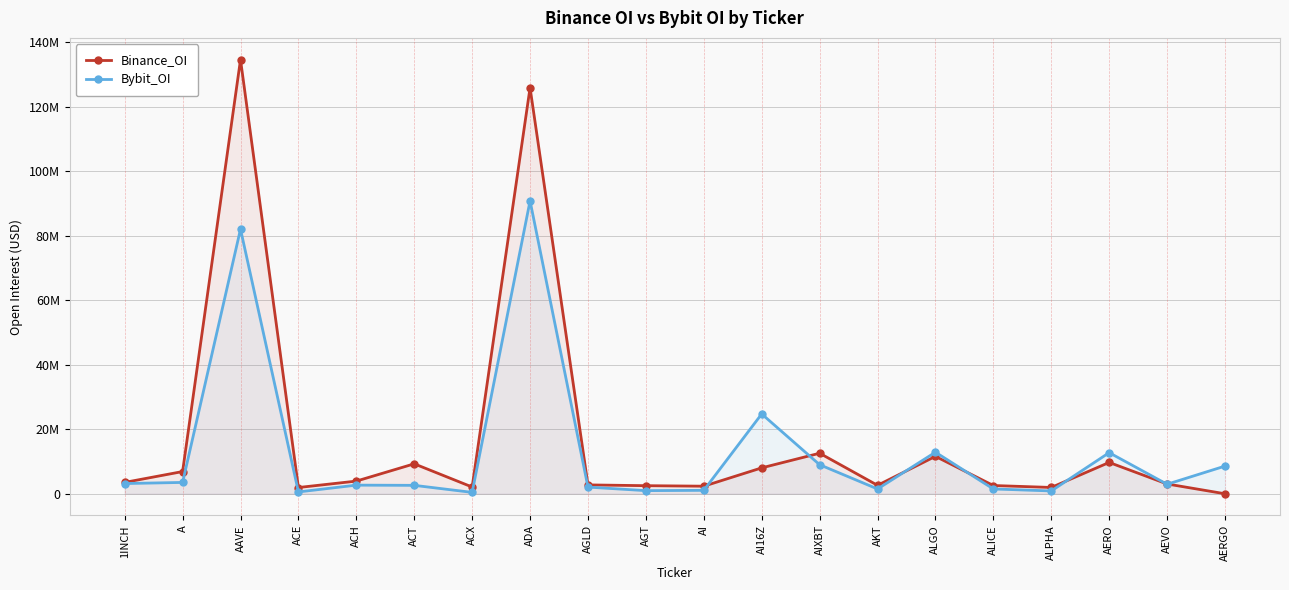

Which series has the widest spread of values?

Binance_OI